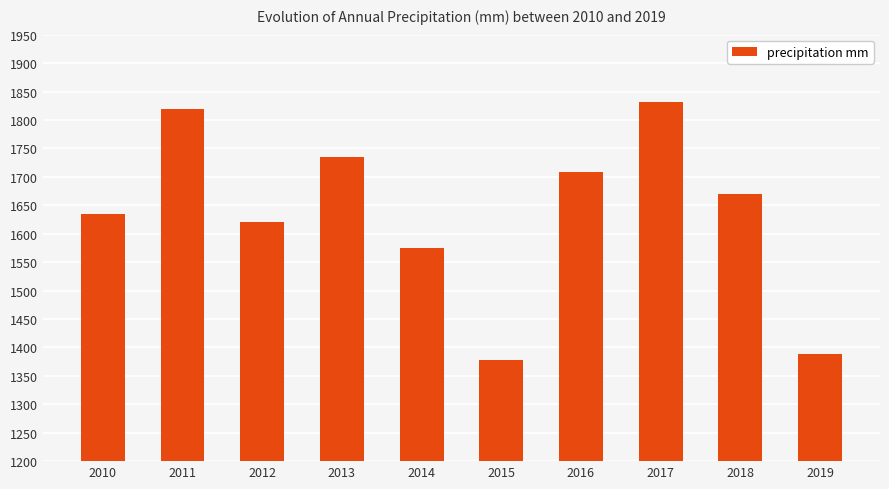

List the labels in order of value, largest first.

2017, 2011, 2013, 2016, 2018, 2010, 2012, 2014, 2019, 2015